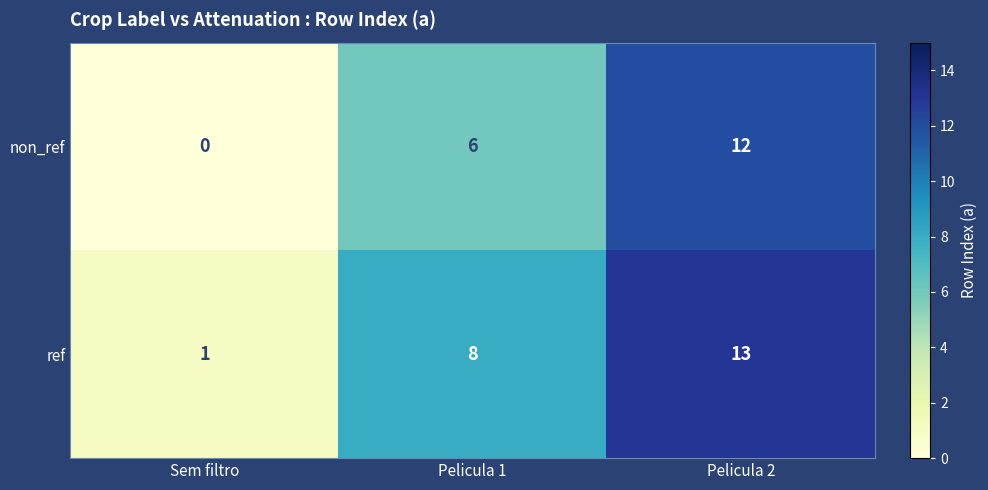

What is the total value across all series at Pelicula 2?

25